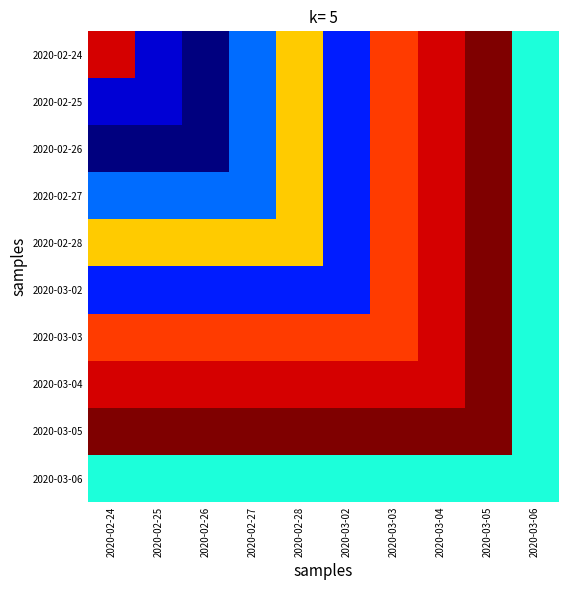

Reading left to right, what are all the values shown in this chart?

2020-02-24: 2020-02-24=3.2	2020-02-25=3.1	2020-02-26=3.1	2020-02-27=3.1	2020-02-28=3.2	2020-03-02=3.1	2020-03-03=3.2	2020-03-04=3.2	2020-03-05=3.2	2020-03-06=3.1
2020-02-25: 2020-02-24=3.1	2020-02-25=3.1	2020-02-26=3.1	2020-02-27=3.1	2020-02-28=3.2	2020-03-02=3.1	2020-03-03=3.2	2020-03-04=3.2	2020-03-05=3.2	2020-03-06=3.1
2020-02-26: 2020-02-24=3.1	2020-02-25=3.1	2020-02-26=3.1	2020-02-27=3.1	2020-02-28=3.2	2020-03-02=3.1	2020-03-03=3.2	2020-03-04=3.2	2020-03-05=3.2	2020-03-06=3.1
2020-02-27: 2020-02-24=3.1	2020-02-25=3.1	2020-02-26=3.1	2020-02-27=3.1	2020-02-28=3.2	2020-03-02=3.1	2020-03-03=3.2	2020-03-04=3.2	2020-03-05=3.2	2020-03-06=3.1
2020-02-28: 2020-02-24=3.2	2020-02-25=3.2	2020-02-26=3.2	2020-02-27=3.2	2020-02-28=3.2	2020-03-02=3.1	2020-03-03=3.2	2020-03-04=3.2	2020-03-05=3.2	2020-03-06=3.1
2020-03-02: 2020-02-24=3.1	2020-02-25=3.1	2020-02-26=3.1	2020-02-27=3.1	2020-02-28=3.1	2020-03-02=3.1	2020-03-03=3.2	2020-03-04=3.2	2020-03-05=3.2	2020-03-06=3.1
2020-03-03: 2020-02-24=3.2	2020-02-25=3.2	2020-02-26=3.2	2020-02-27=3.2	2020-02-28=3.2	2020-03-02=3.2	2020-03-03=3.2	2020-03-04=3.2	2020-03-05=3.2	2020-03-06=3.1
2020-03-04: 2020-02-24=3.2	2020-02-25=3.2	2020-02-26=3.2	2020-02-27=3.2	2020-02-28=3.2	2020-03-02=3.2	2020-03-03=3.2	2020-03-04=3.2	2020-03-05=3.2	2020-03-06=3.1
2020-03-05: 2020-02-24=3.2	2020-02-25=3.2	2020-02-26=3.2	2020-02-27=3.2	2020-02-28=3.2	2020-03-02=3.2	2020-03-03=3.2	2020-03-04=3.2	2020-03-05=3.2	2020-03-06=3.1
2020-03-06: 2020-02-24=3.1	2020-02-25=3.1	2020-02-26=3.1	2020-02-27=3.1	2020-02-28=3.1	2020-03-02=3.1	2020-03-03=3.1	2020-03-04=3.1	2020-03-05=3.1	2020-03-06=3.1